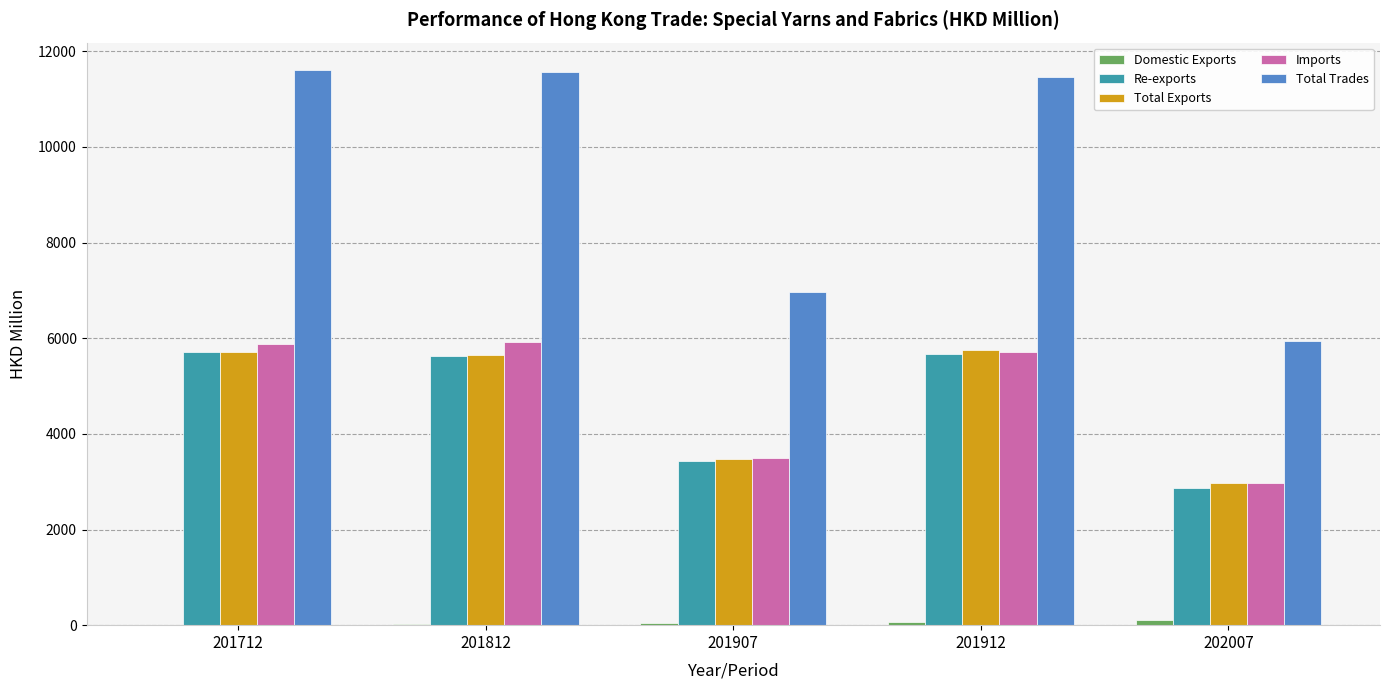

What is the sum of all Total Trades values?

47549.9